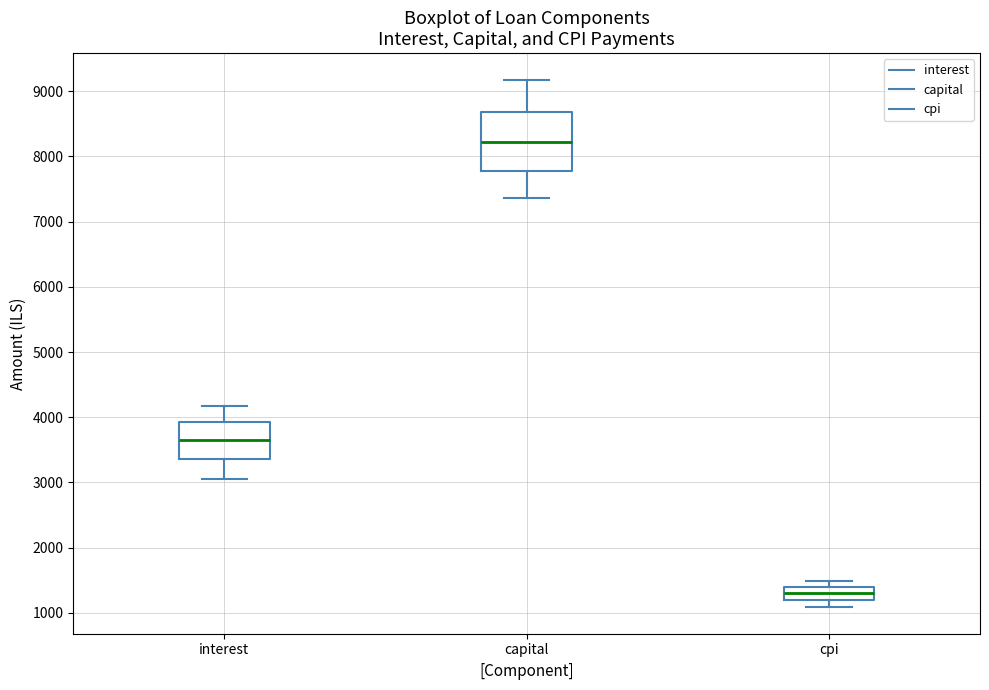

Where does the median line of the box for cpi sit on the y-axis? The values are not printed on the chart, so give them approximately, as read against the axis.

1300